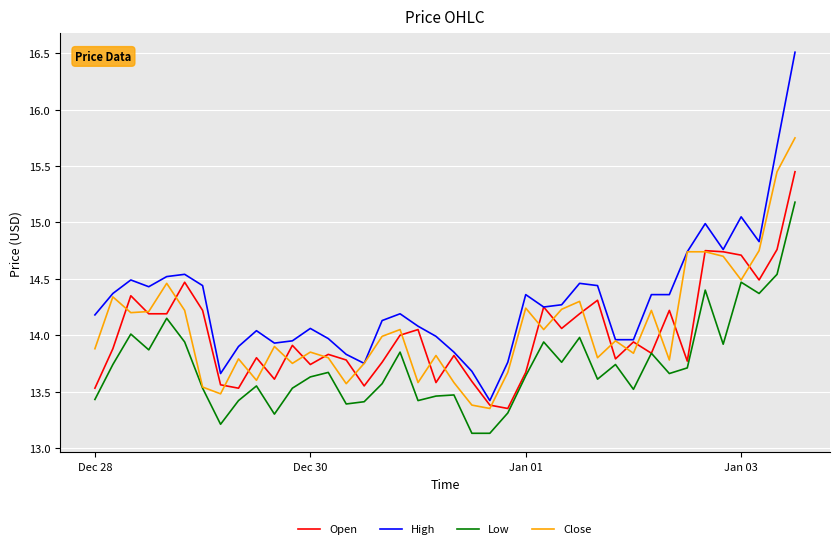

Count the number of categories in the chart.

40